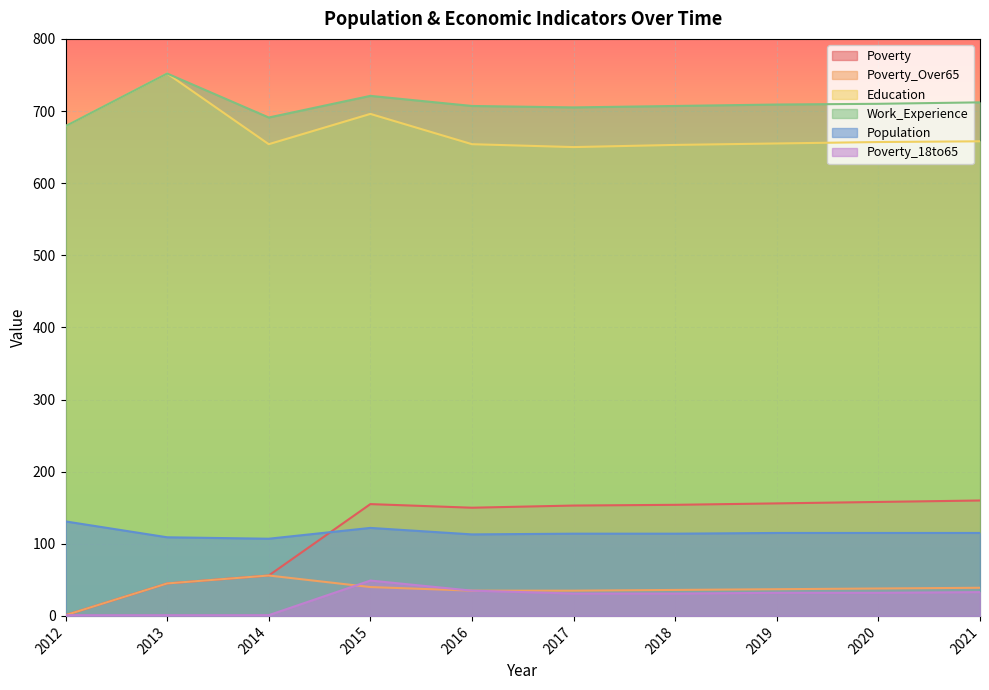

How many data points in Population are above 115?

2